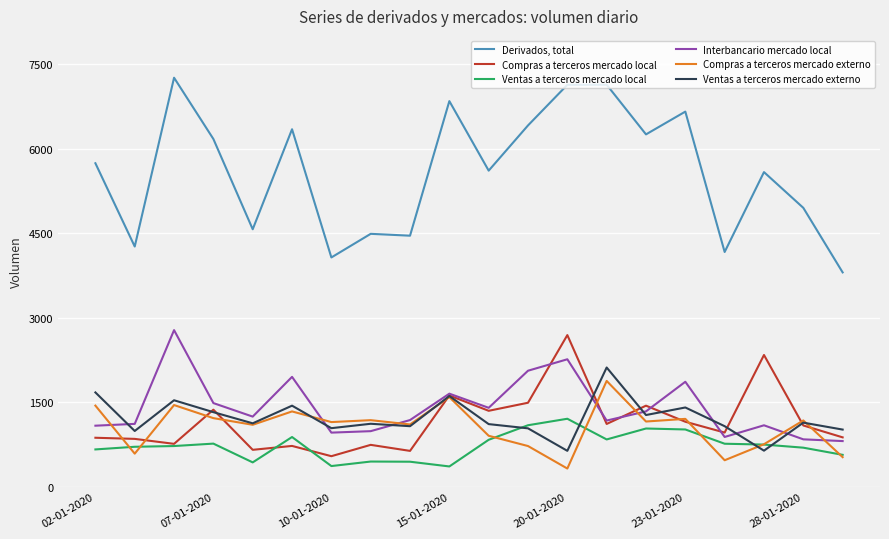

Rank the series by their maximum value, from highest to lowest.

Derivados, total, Interbancario mercado local, Compras a terceros mercado local, Ventas a terceros mercado externo, Compras a terceros mercado externo, Ventas a terceros mercado local